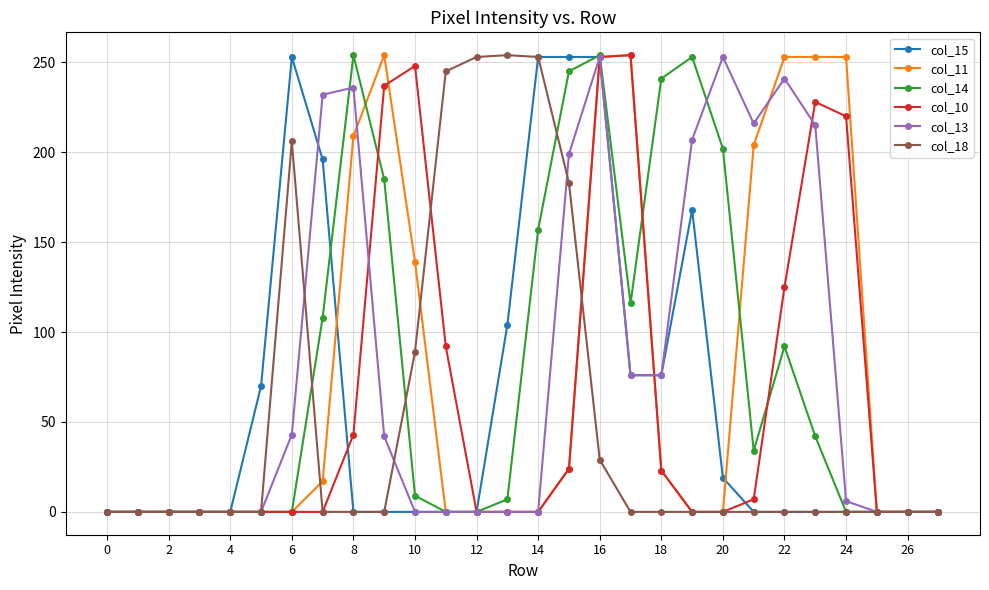

What is the maximum value for col_11?

254